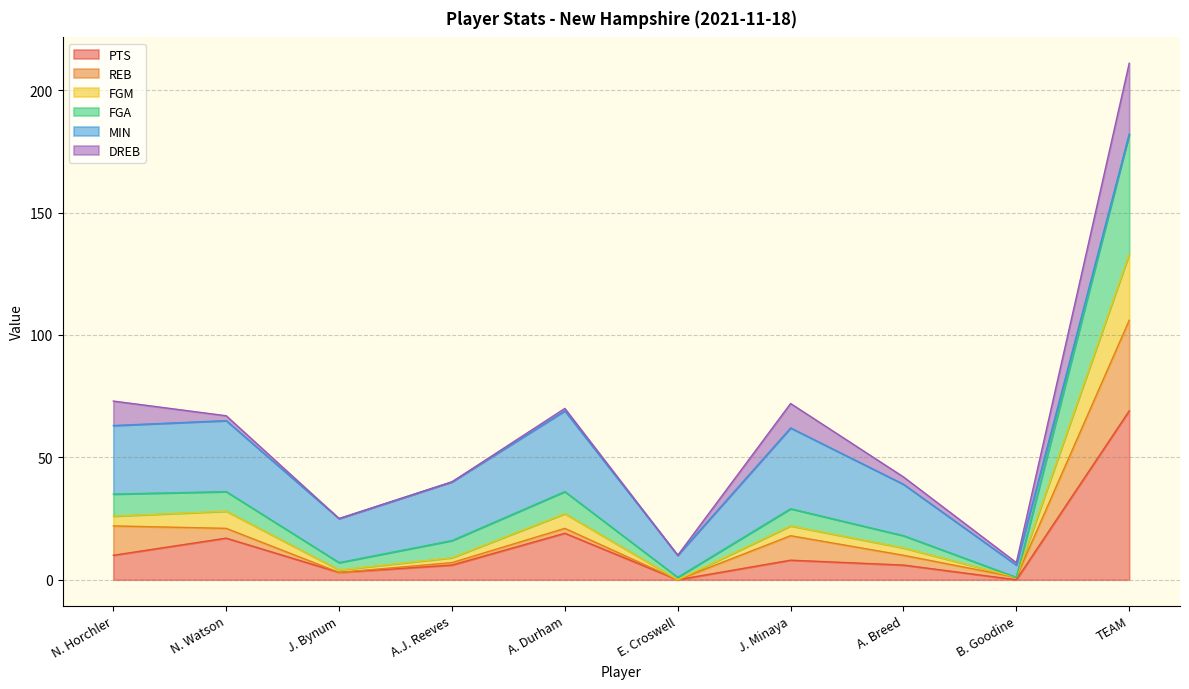

Is it true that PTS equals 6 at A.J. Reeves?

True